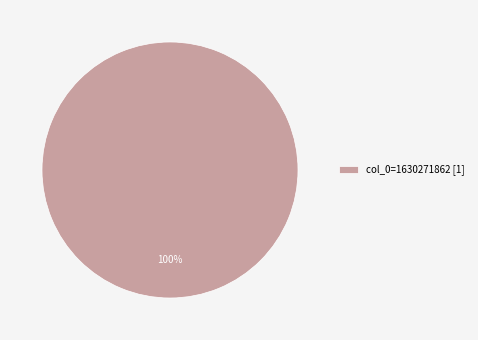

What percentage is the col_0=1630271862 [1] slice, to the nearest percent?

100%